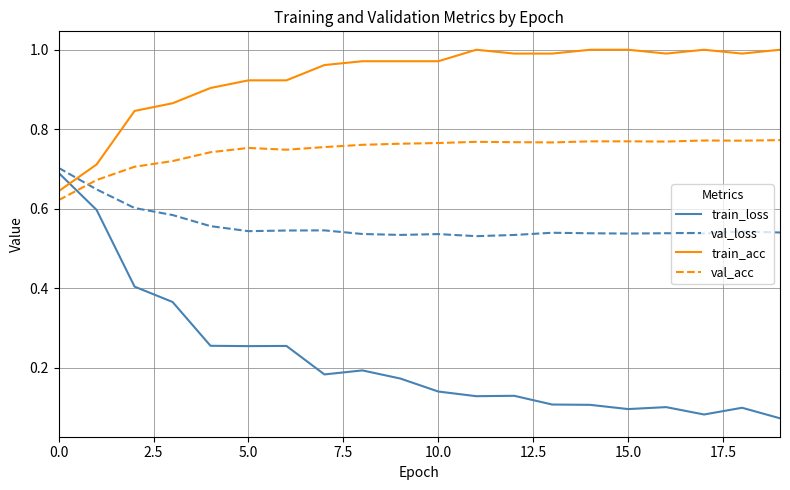

List the series in order of their overall mean, highest first.

train_acc, val_acc, val_loss, train_loss